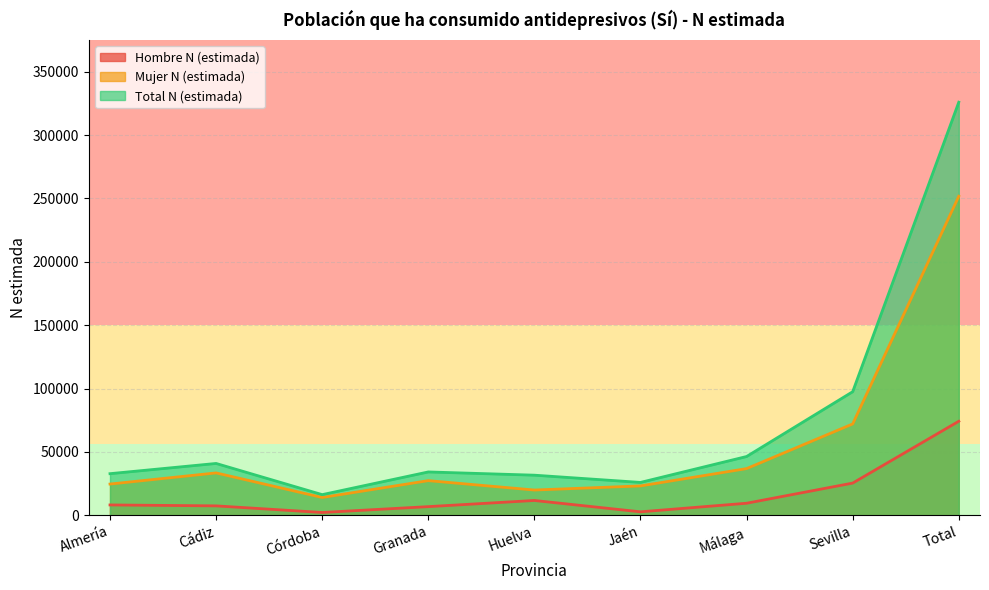

Reading left to right, list all the values displayed in this chart.

Hombre N (estimada): Almería=8194	Cádiz=7458	Córdoba=2248	Granada=6859	Huelva=11715	Jaén=2767	Málaga=9534	Sevilla=25432	Total=74207
Mujer N (estimada): Almería=24668	Cádiz=33466	Córdoba=14074	Granada=27370	Huelva=19960	Jaén=23199	Málaga=36867	Sevilla=72088	Total=251691
Total N (estimada): Almería=32862	Cádiz=40924	Córdoba=16322	Granada=34229	Huelva=31675	Jaén=25966	Málaga=46400	Sevilla=97520	Total=325898